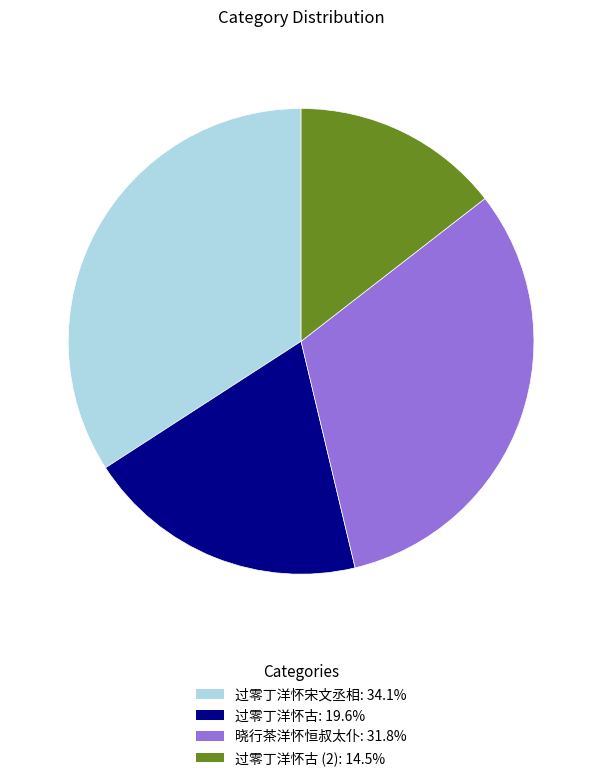

Is there any slice that represents more than half of the pie?

No